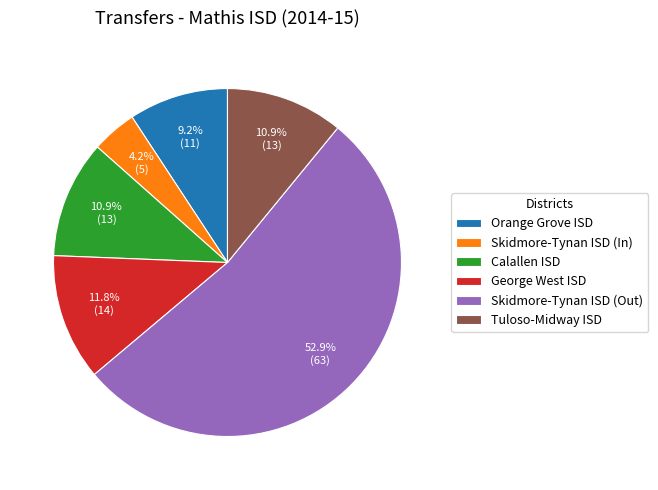

To the nearest percent, what is the difference between the George West ISD and Orange Grove ISD slice percentages?

3%